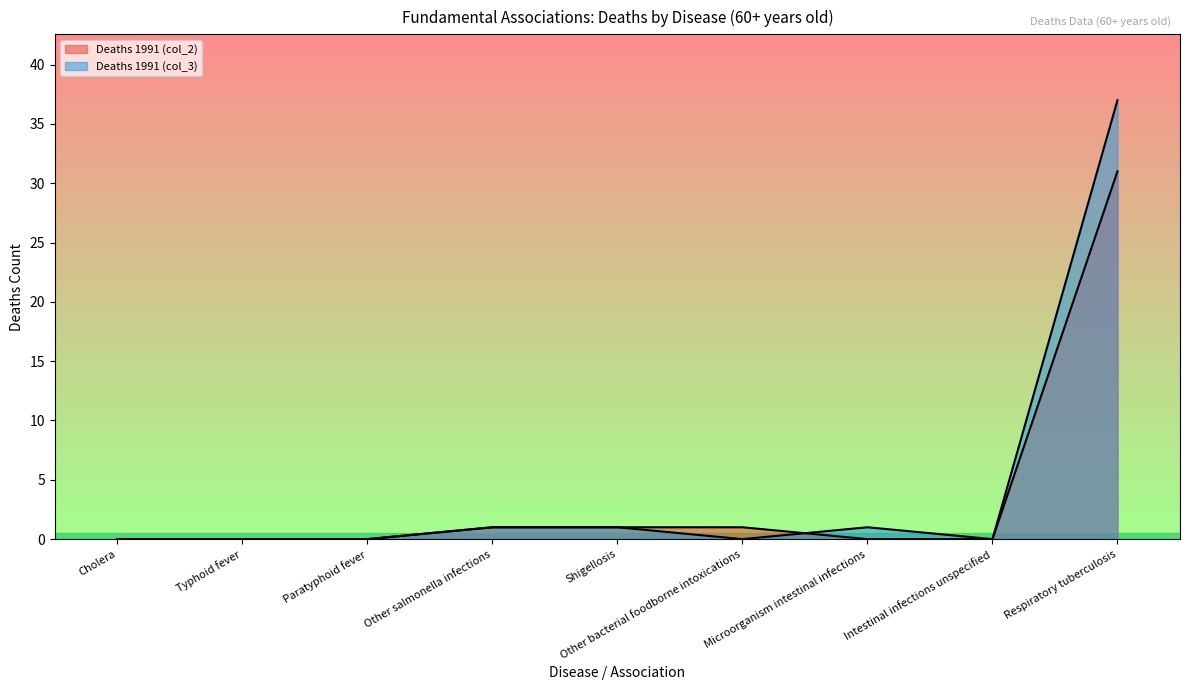

What is the spread (max minus min) of values at Other bacterial foodborne intoxications?

1.0